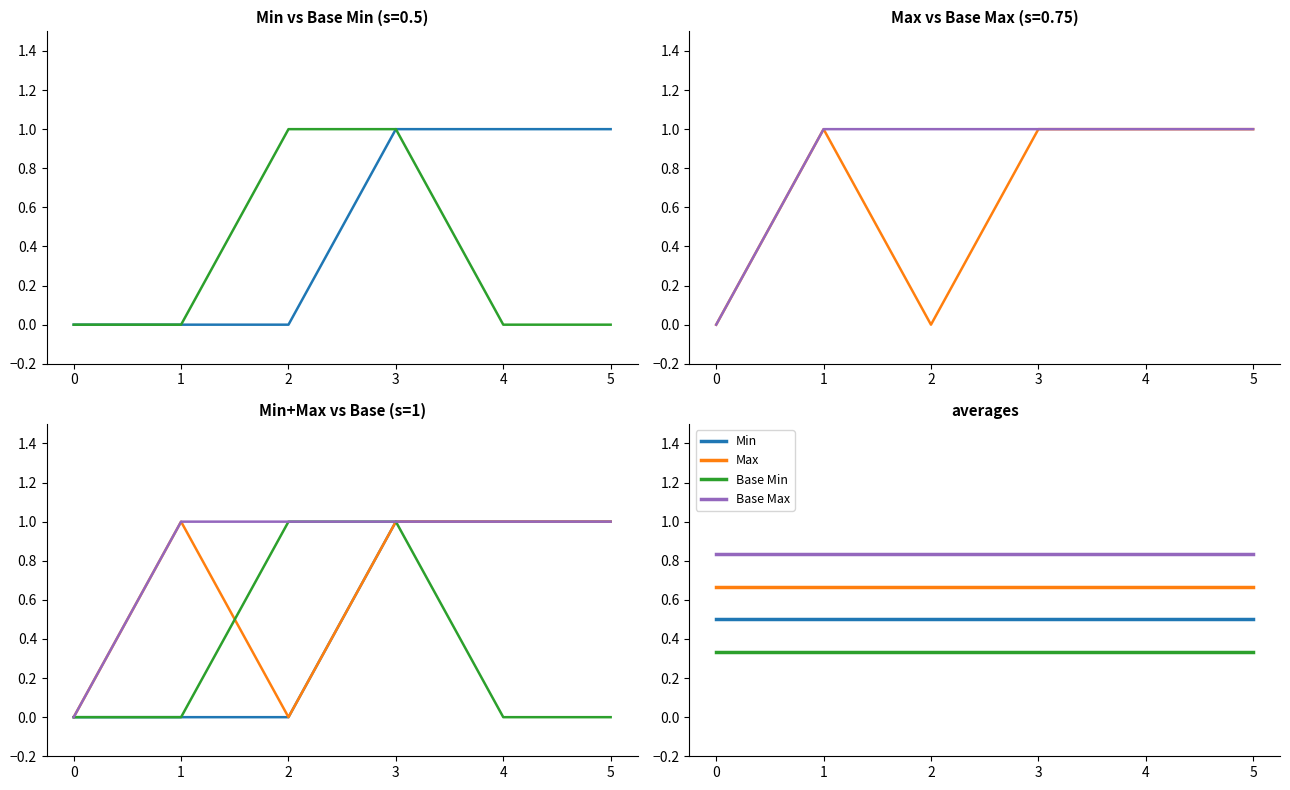

What value does the Base Min series have at 5?

0.3